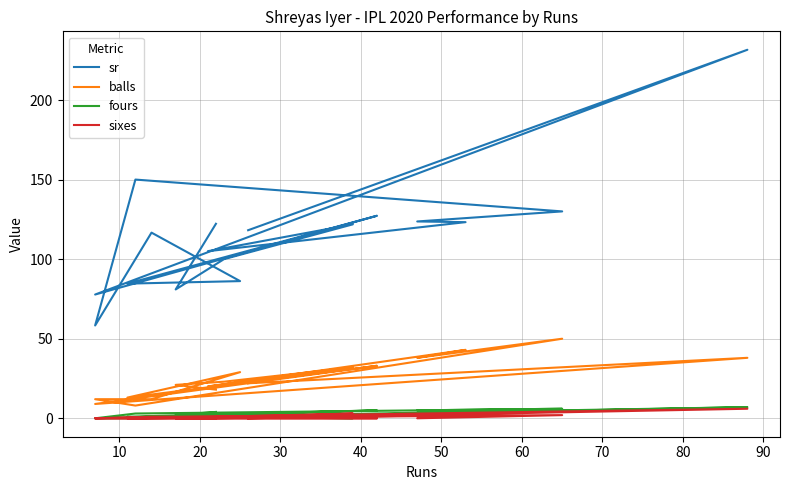

Is it true that fours equals 1.6 at 80?

False